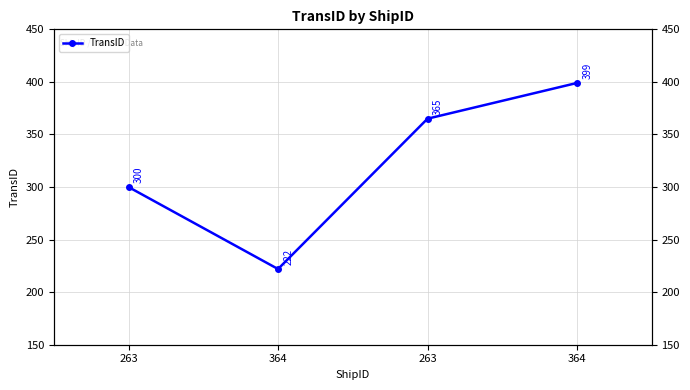

Is it true that the value at 364 is 616?

False